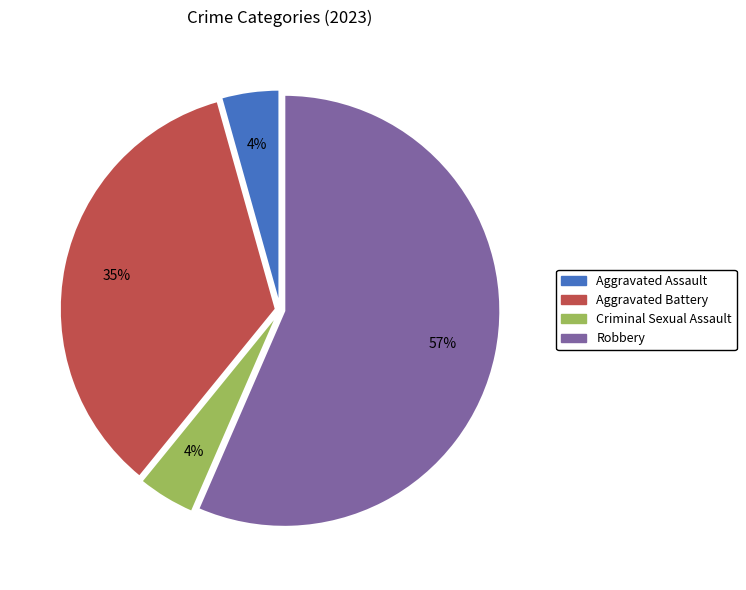

What is the largest slice in the pie chart?

Robbery